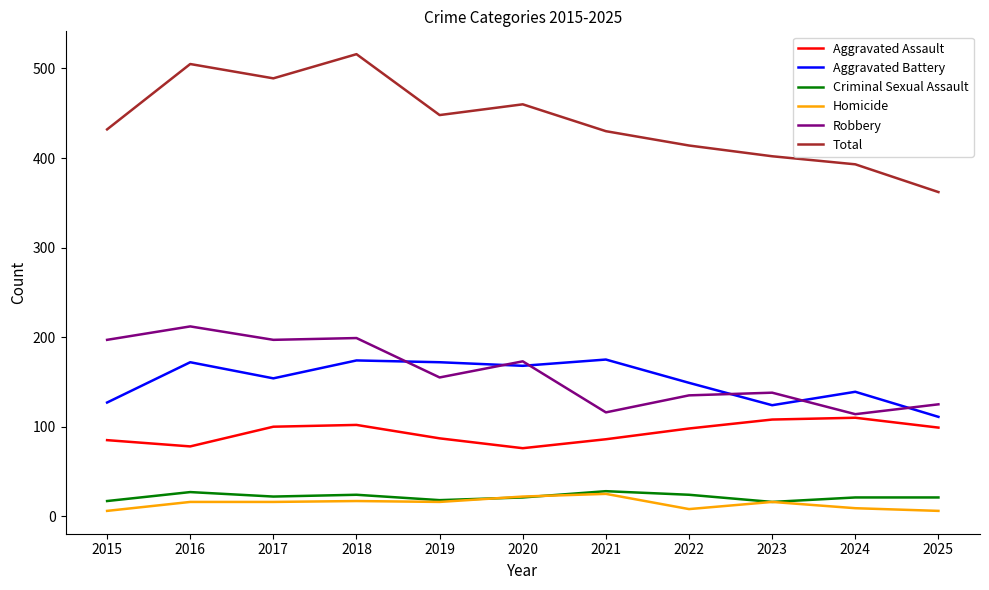

Is it true that Criminal Sexual Assault equals 24 at 2022?

True